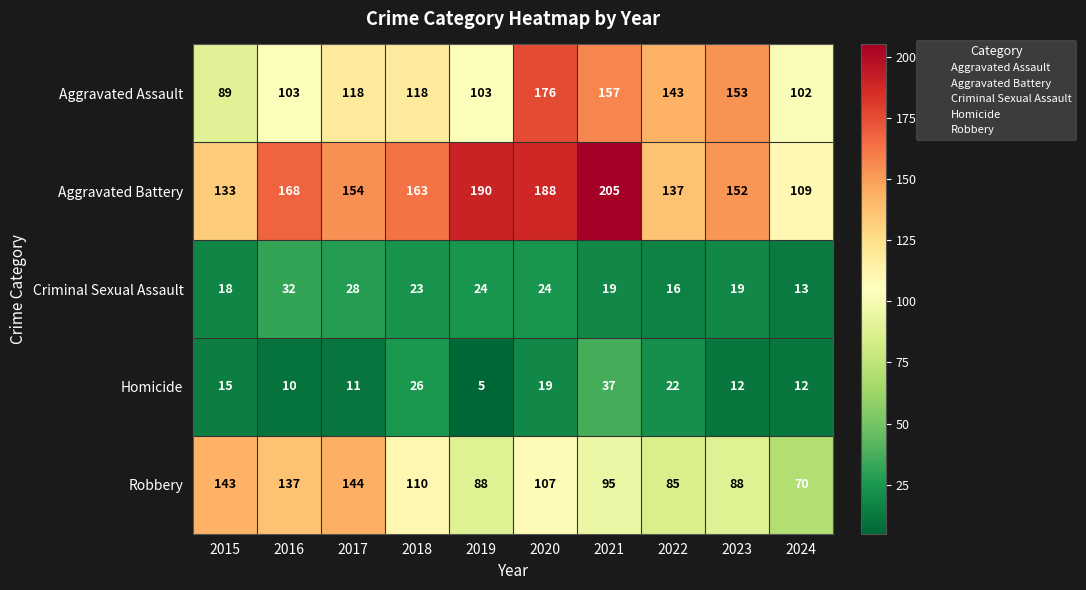

At 2021, list the series in order from largest to smallest.

Aggravated Battery, Aggravated Assault, Robbery, Homicide, Criminal Sexual Assault